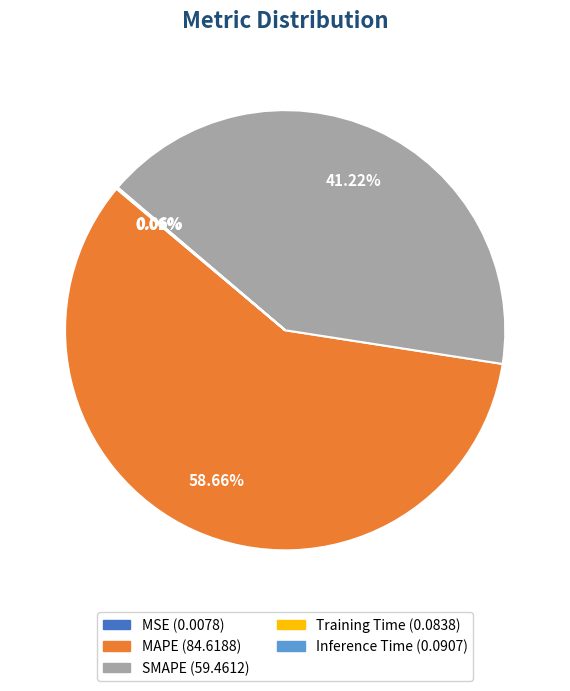

What percentage is NOT represented by MAPE?

41.3%